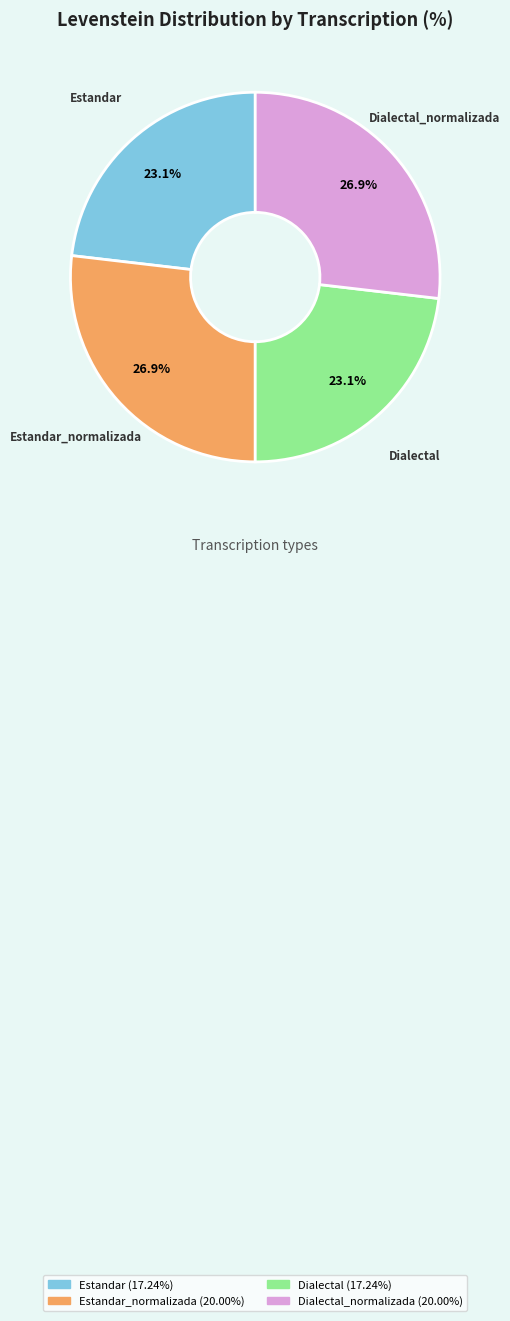

Is there any slice that represents more than half of the pie?

No